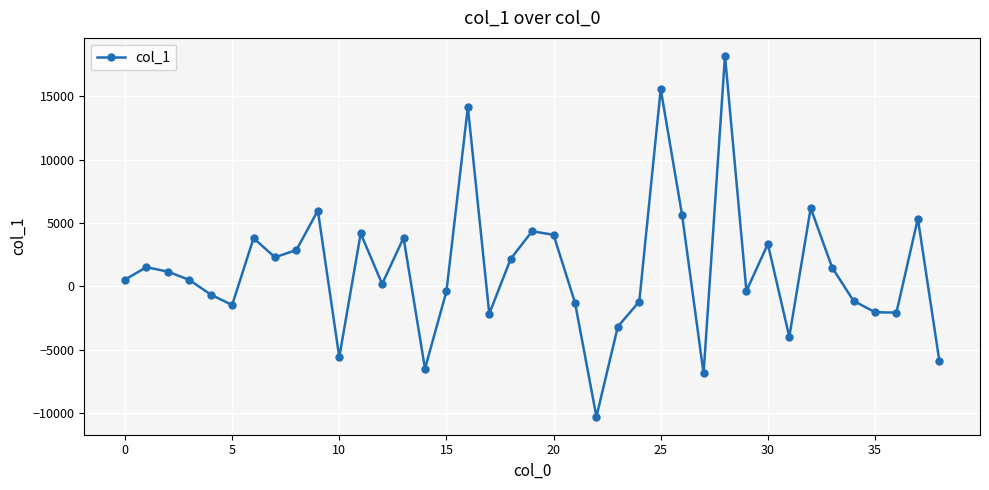

Does the chart display data point markers on the line(s)?

Yes